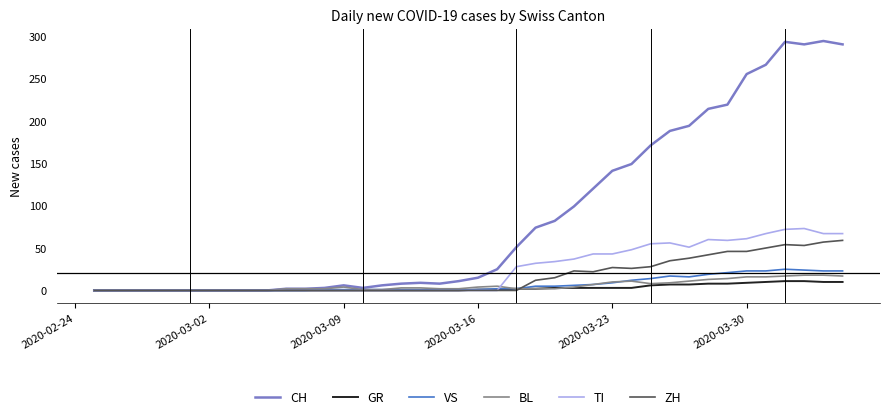

What is the maximum value for CH?

294